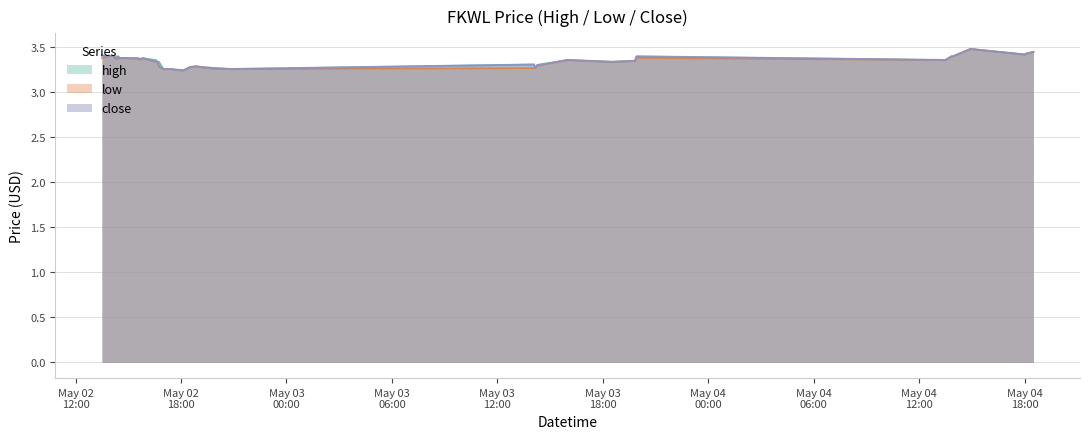

What is the difference between the low values at 2022-05-02 17:30:00 and 2022-05-02 16:35:00?

0.1